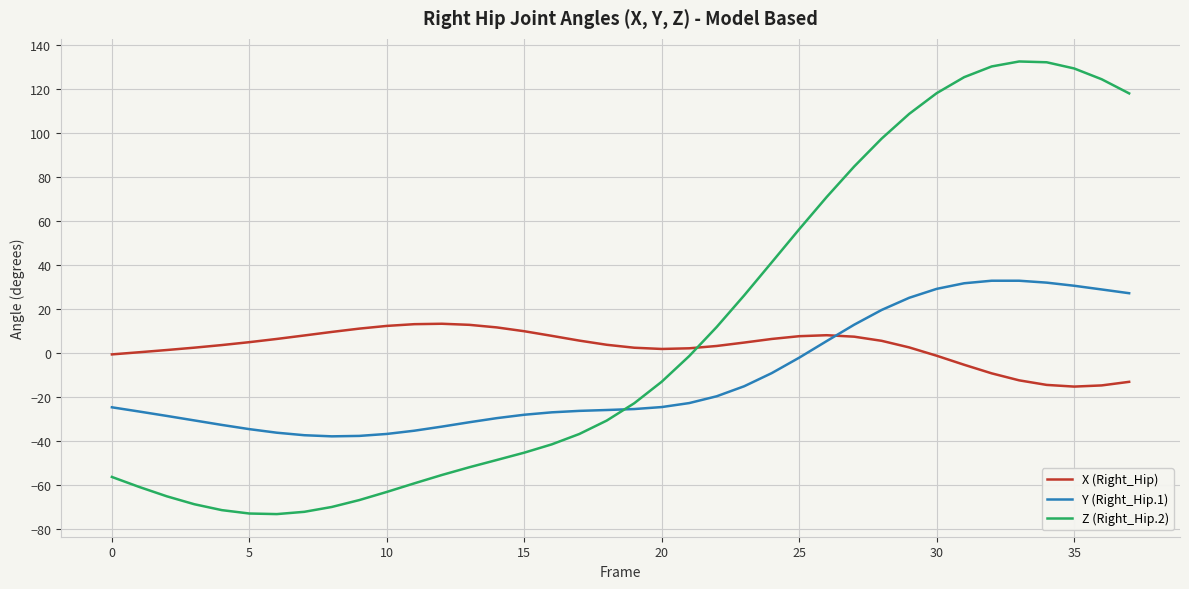

Which series has the largest range (max minus min)?

Z (Right_Hip.2)